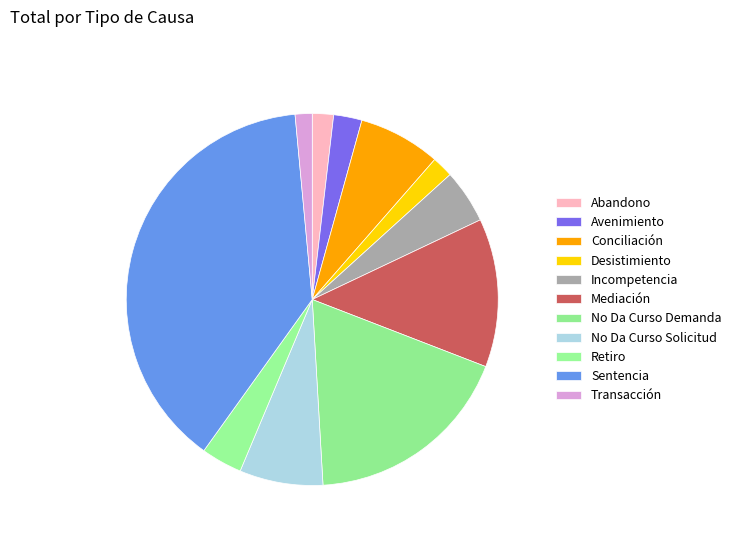

Count the number of slices in the pie.

11